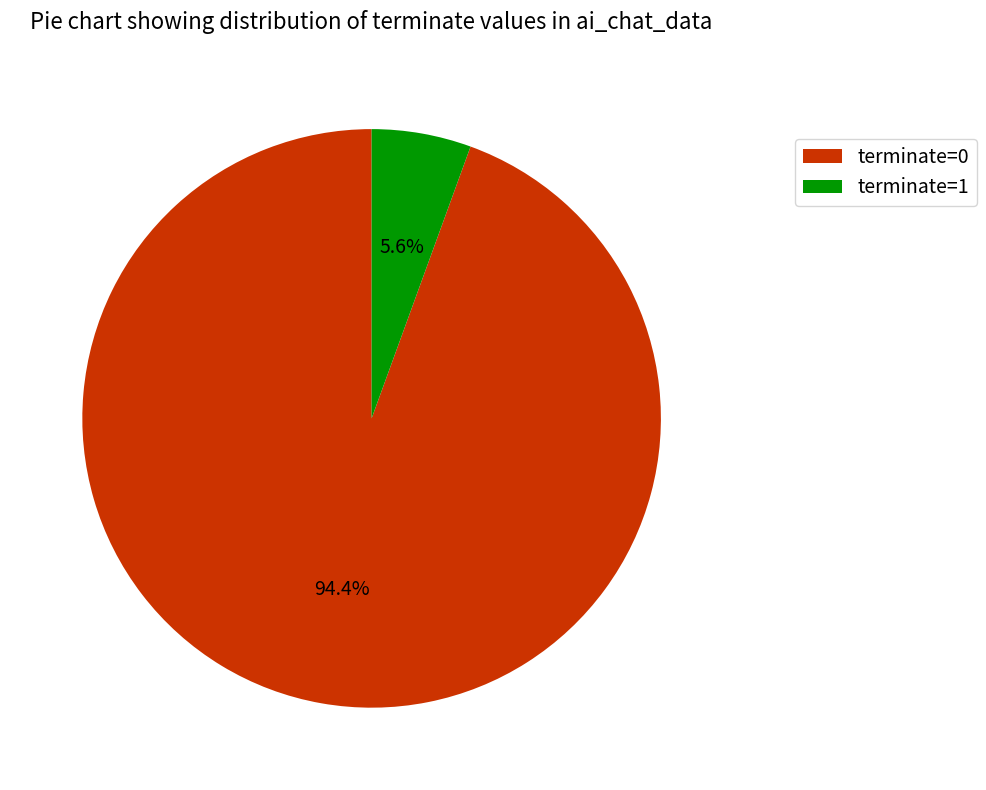

To the nearest percent, what portion does terminate=0 represent?

94%